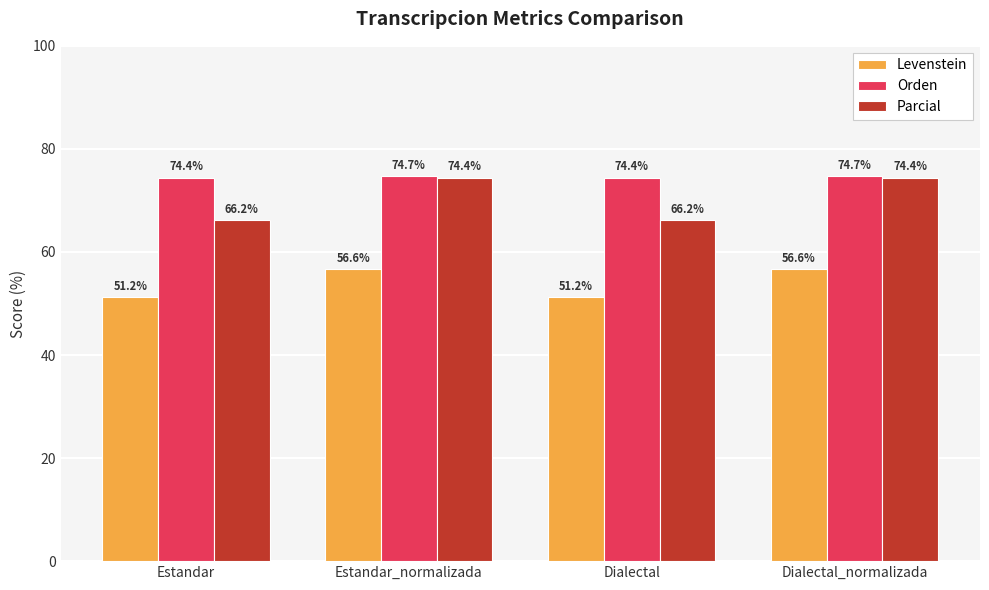

Rank the series by their average value, from lowest to highest.

Levenstein, Parcial, Orden